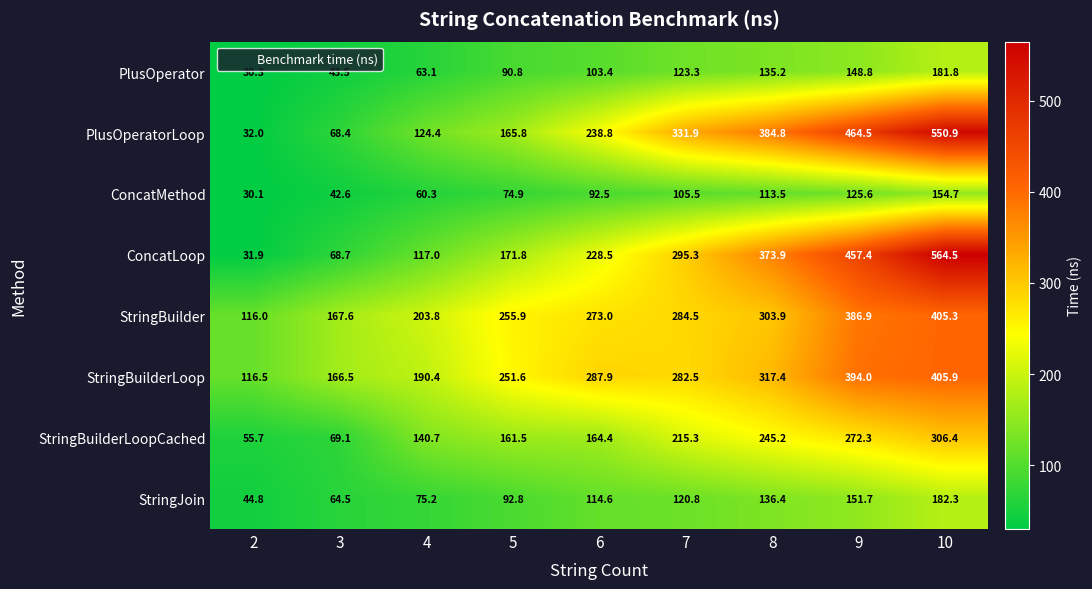

What is the average value of the PlusOperatorLoop series?

262.4